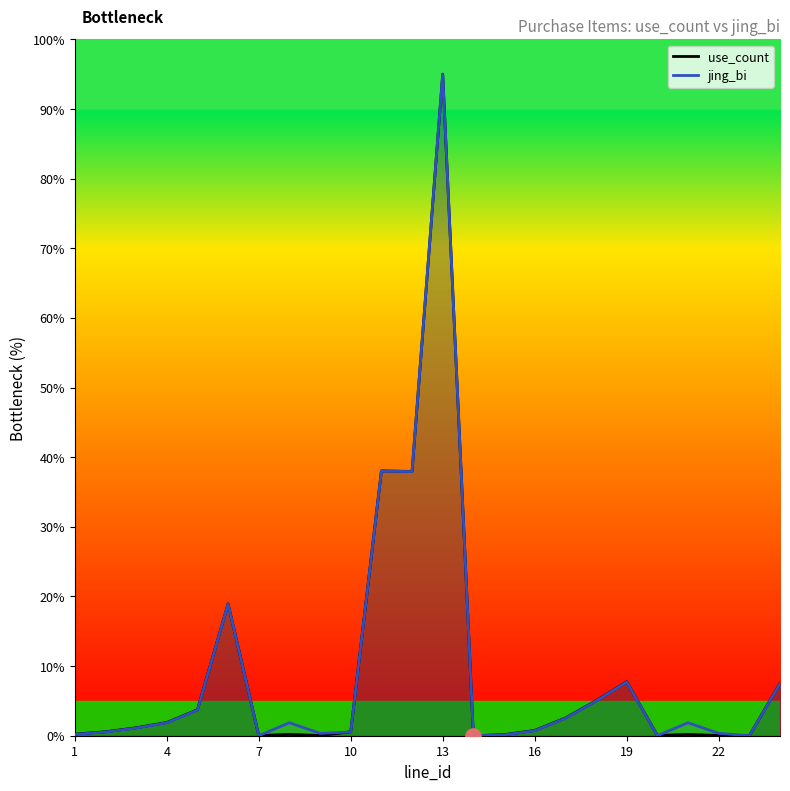

What is the total value across all series at 4?

3.8